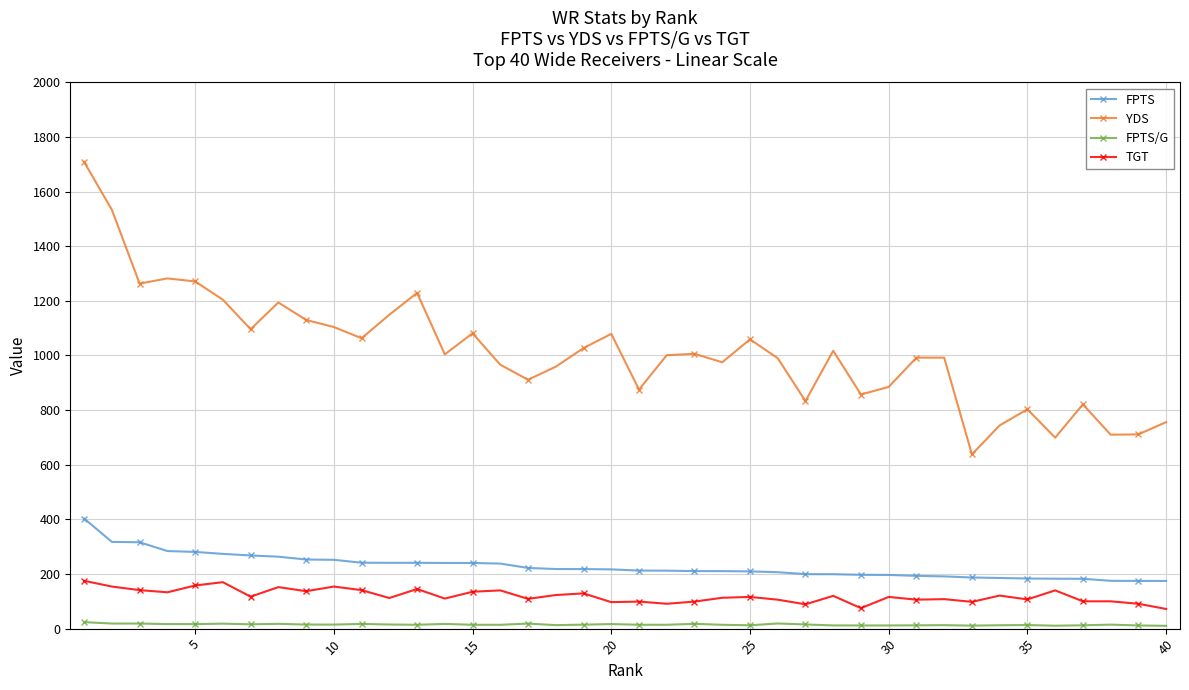

True or false: FPTS/G and FPTS intersect in this chart.

False